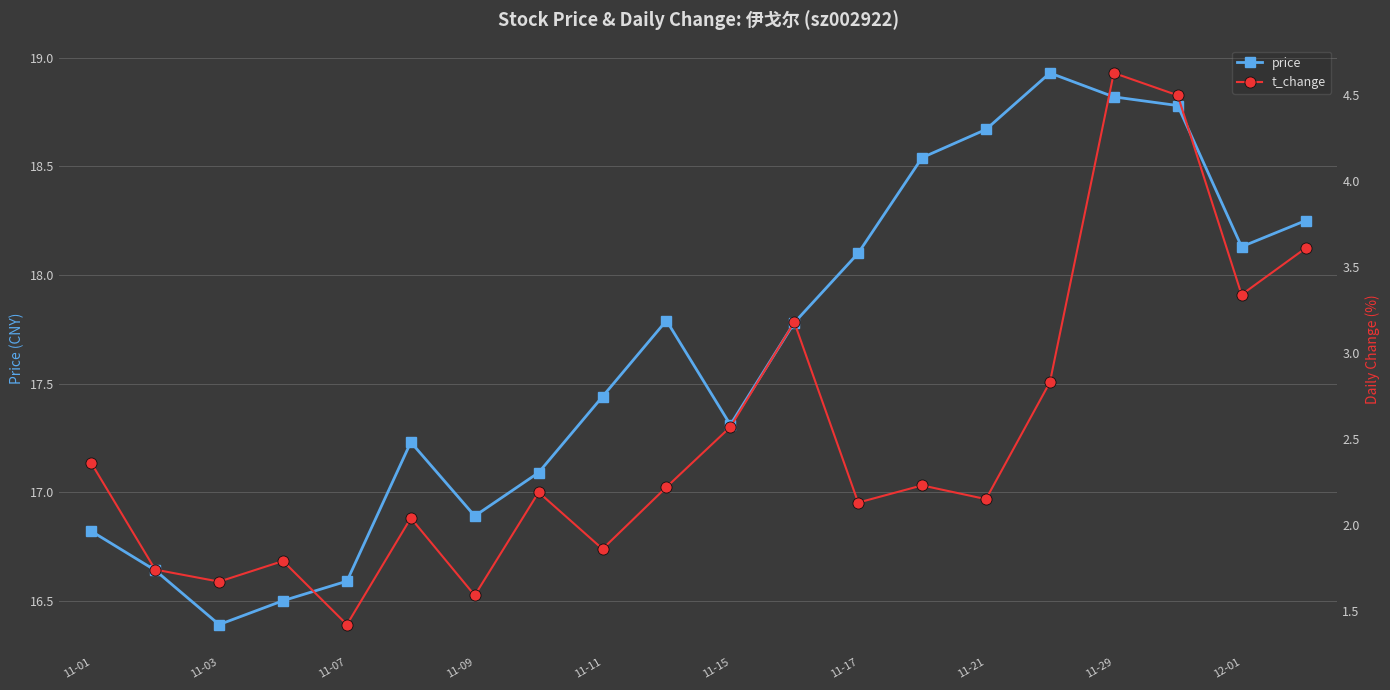

Is this an area chart (filled region under the line)?

No